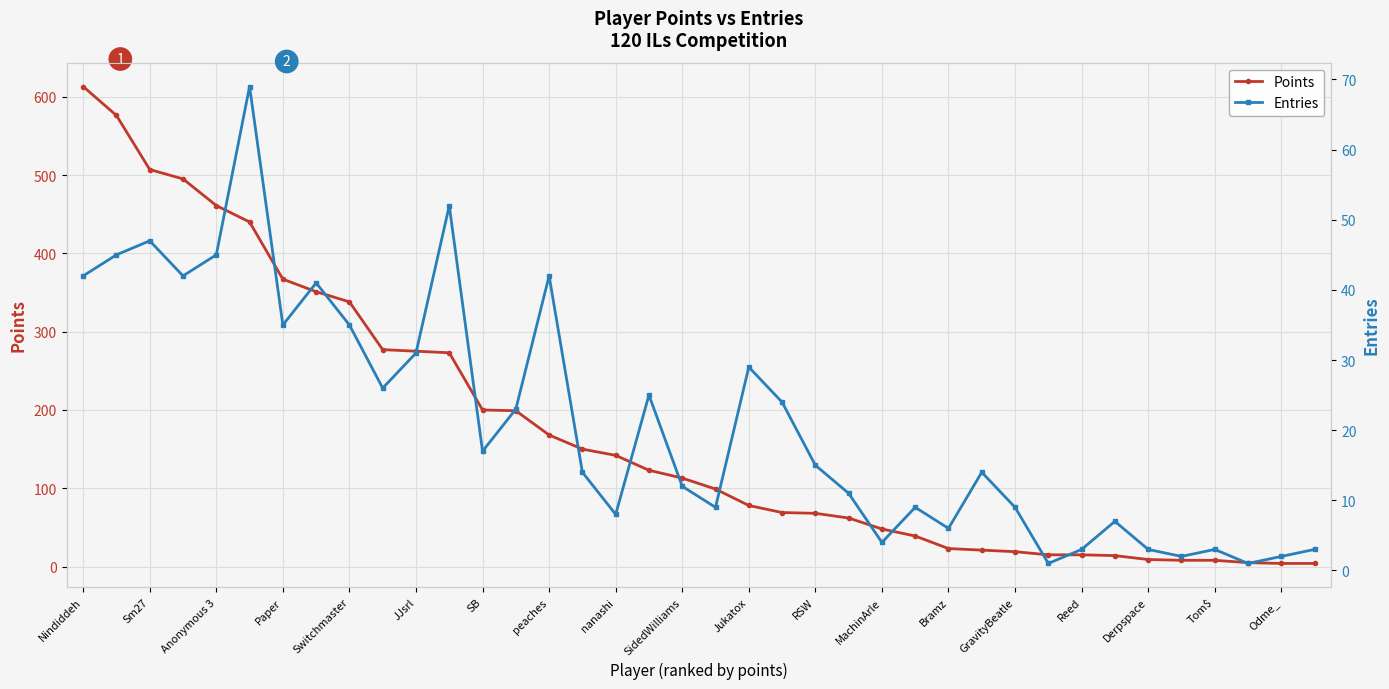

The value of Points at Jukatox is 78. True or false?

True